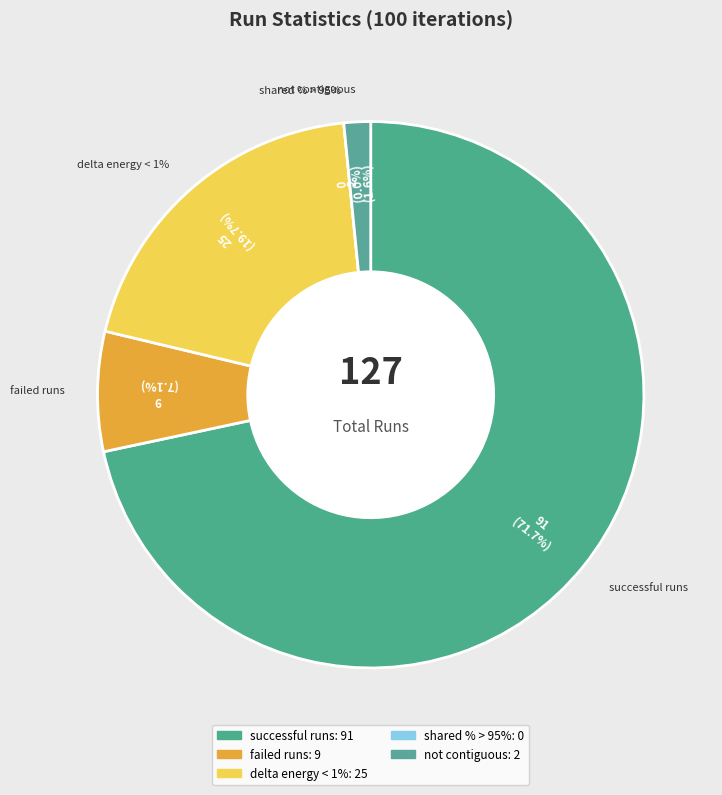

Rank the categories by value from lowest to highest.

shared % > 95%, not contiguous, failed runs, delta energy < 1%, successful runs